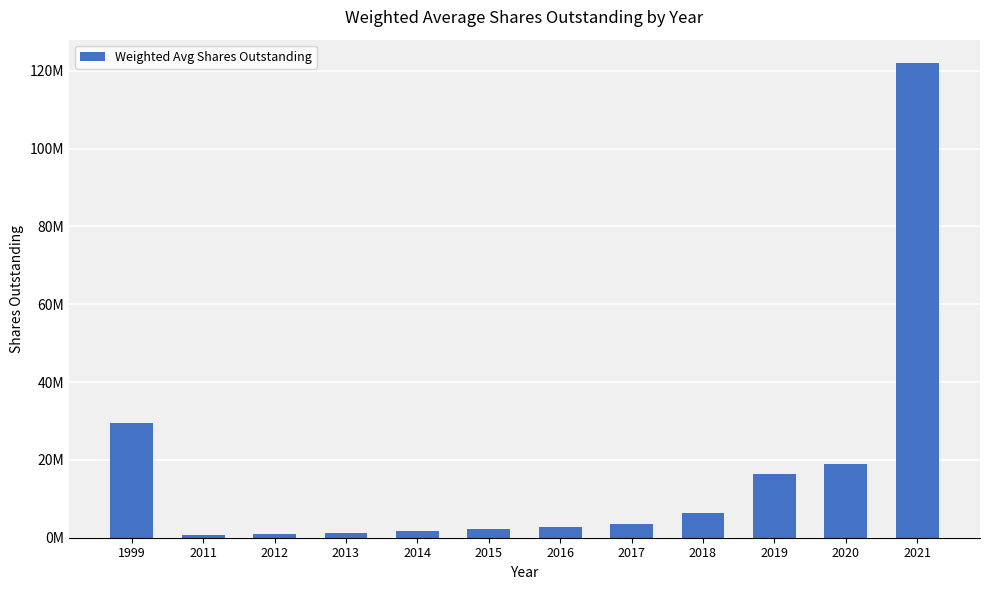

What is the value of the 4th bar from the left?

1304775